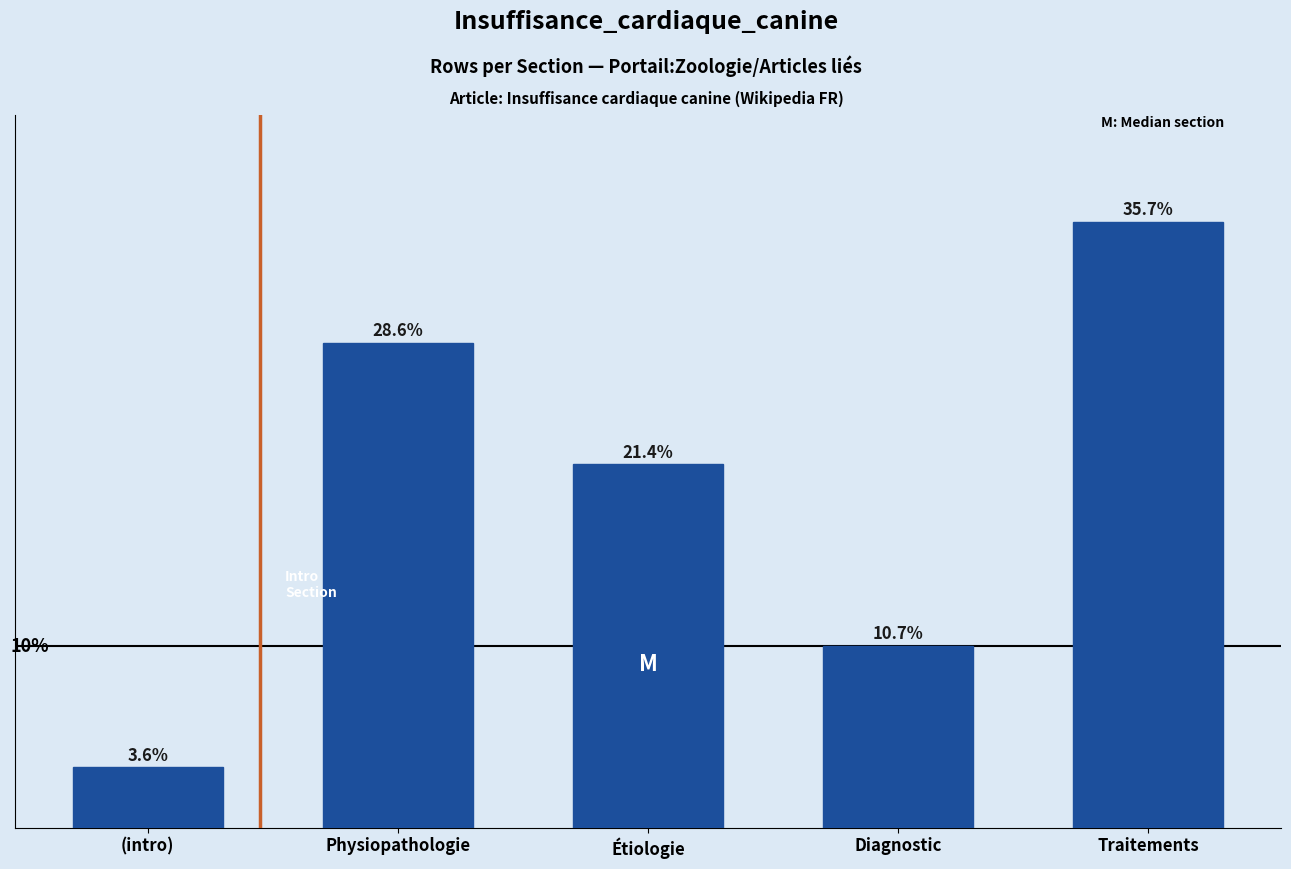

What is the label of the 5th bar from the left?

Traitements